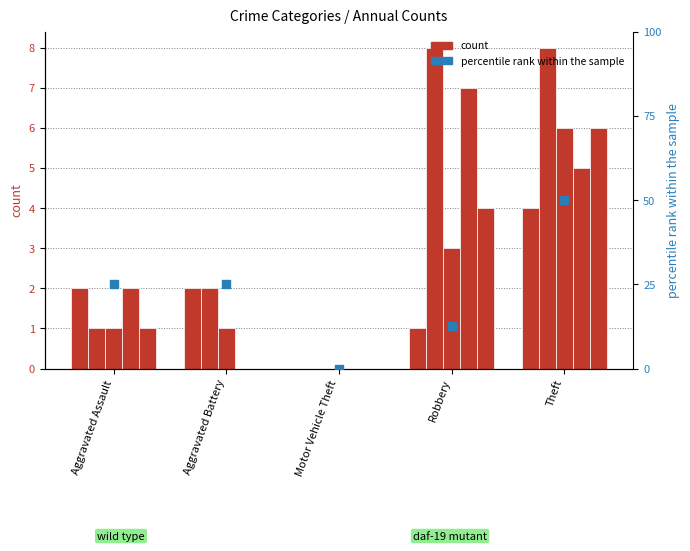

What is the ratio of the value at Robbery to the value at Aggravated Assault?

0.5